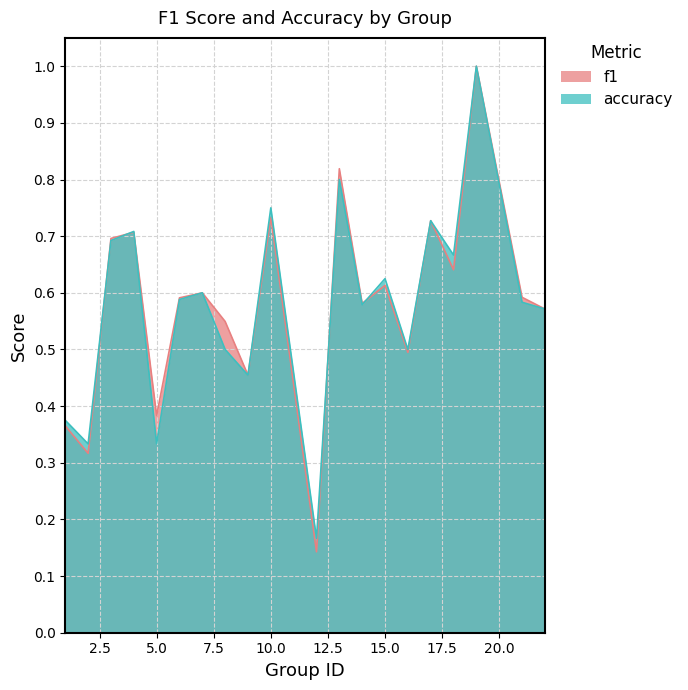

What is the lowest value of the accuracy series?

0.2